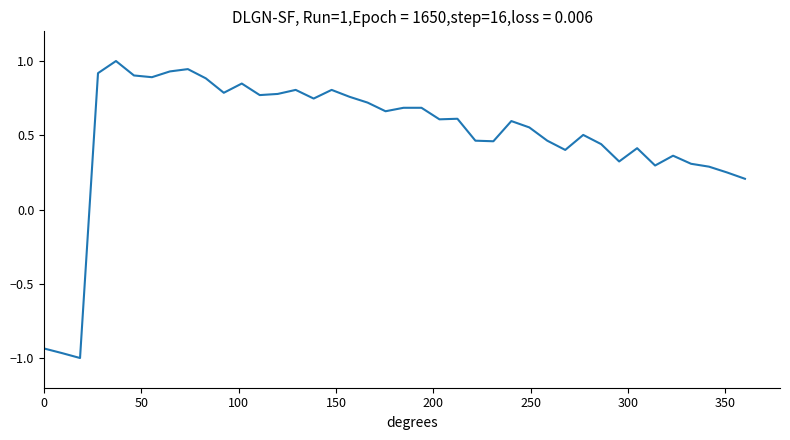

What is the difference between the maximum and minimum values?

2.0